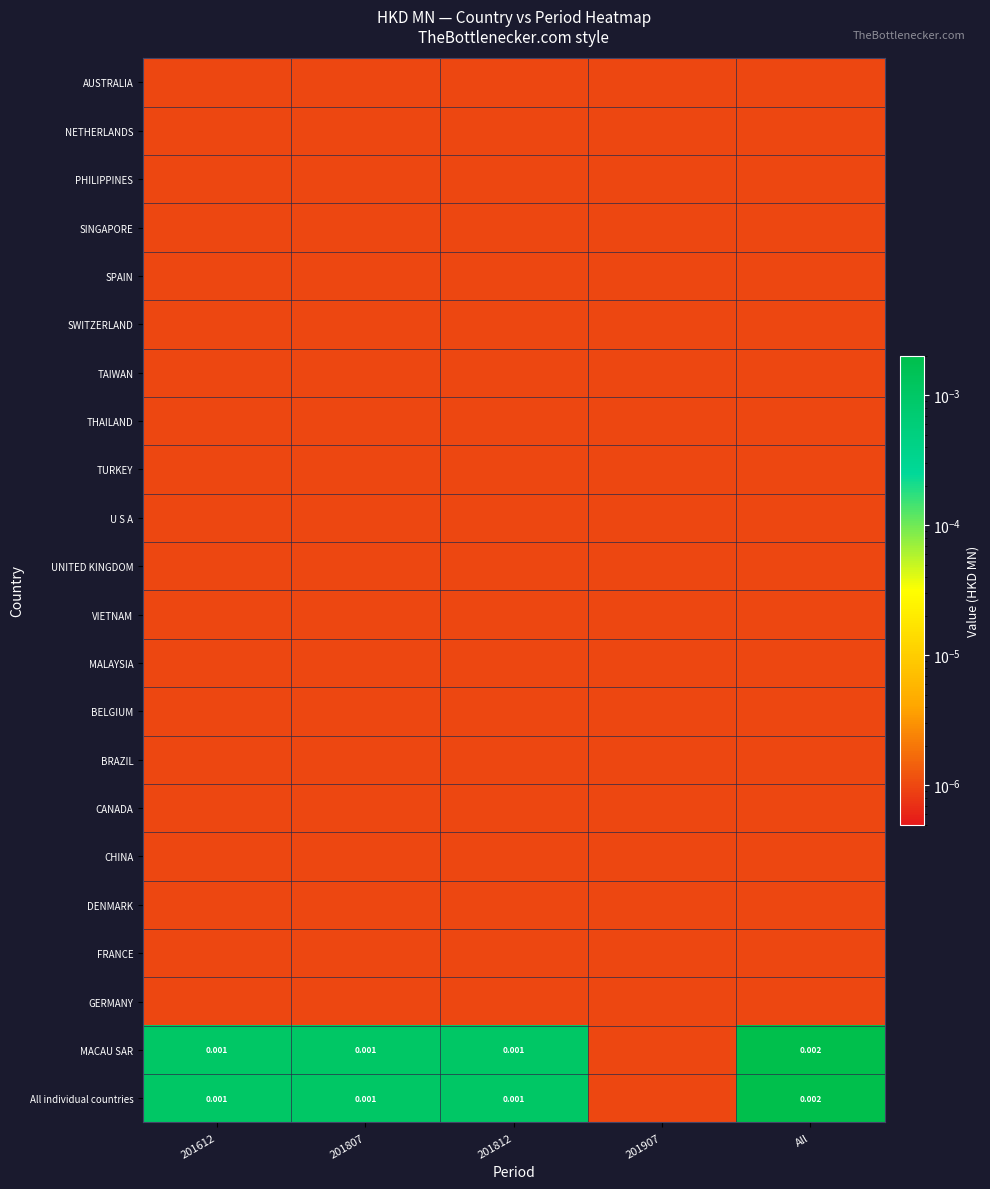

Rank the series by their maximum value, from lowest to highest.

AUSTRALIA, NETHERLANDS, PHILIPPINES, SINGAPORE, SPAIN, SWITZERLAND, TAIWAN, THAILAND, TURKEY, U S A, UNITED KINGDOM, VIETNAM, MALAYSIA, BELGIUM, BRAZIL, CANADA, CHINA, DENMARK, FRANCE, GERMANY, MACAU SAR, All individual countries